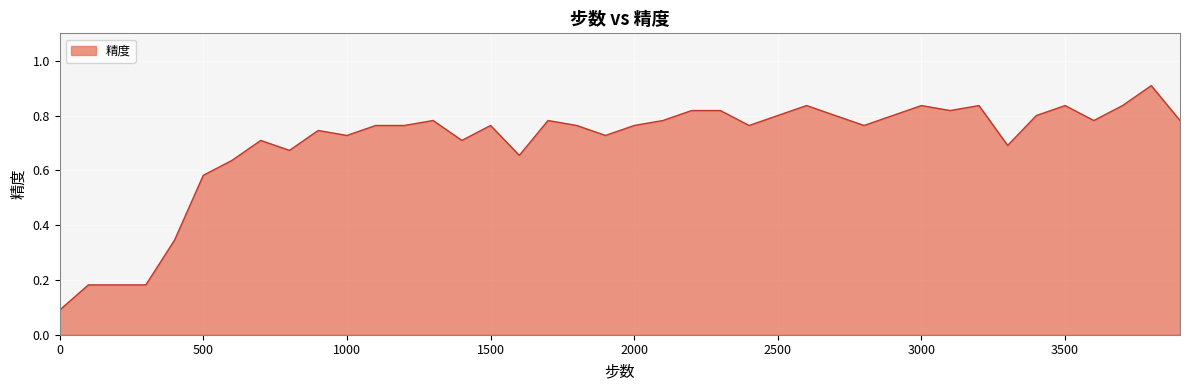

What is the maximum value shown in the chart?

0.9